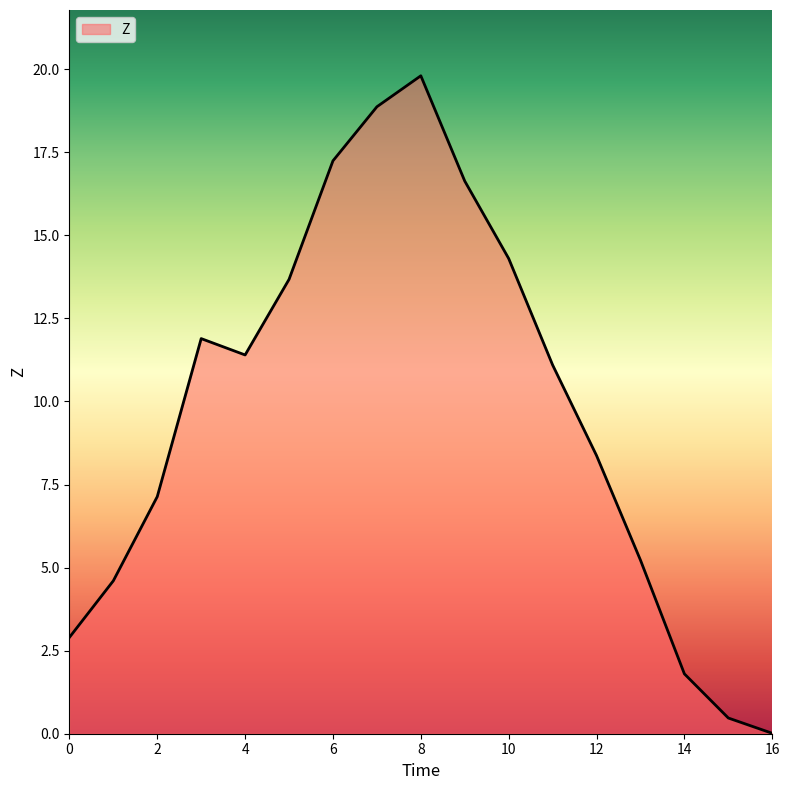

What is the maximum value shown in the chart?

19.8